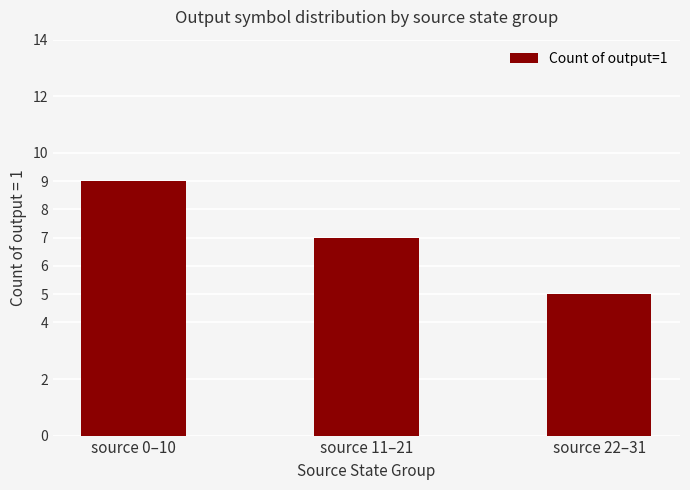

Count the number of categories in the chart.

3